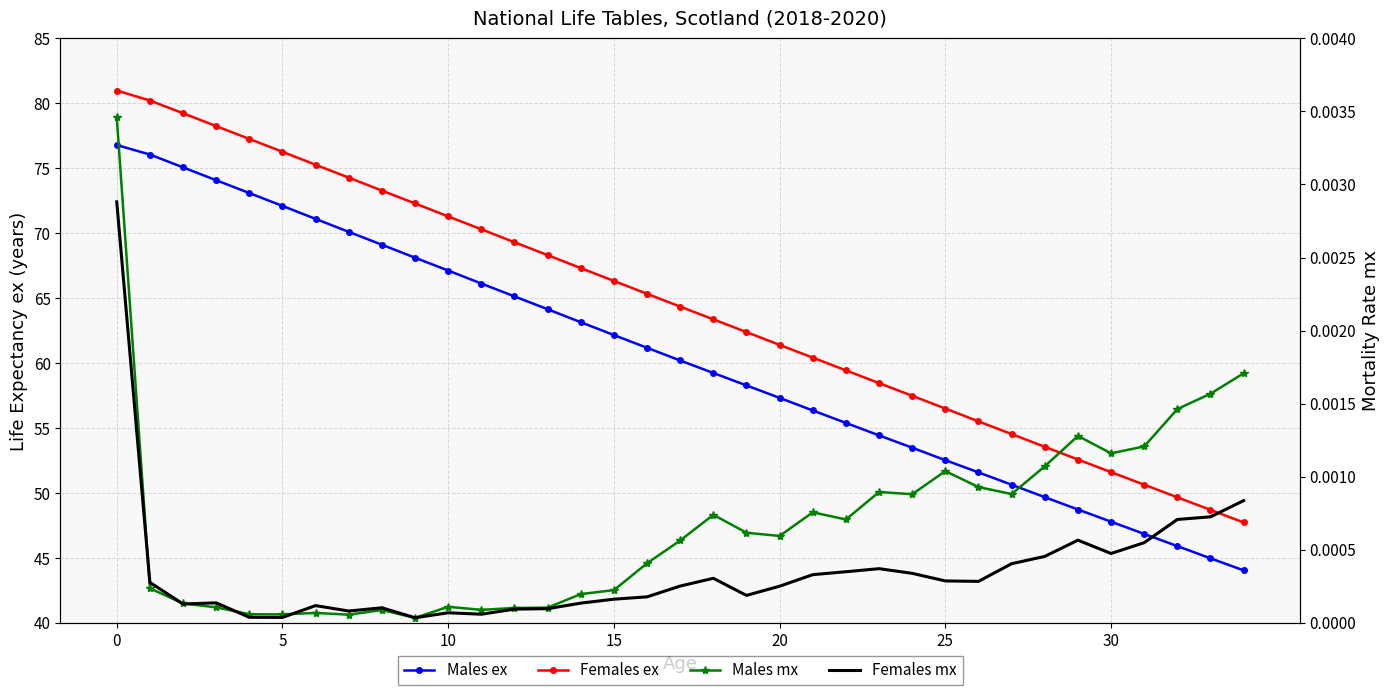

Reading left to right, what are all the values shown in this chart?

Males ex: 76.8	76.1	75.1	74.1	73.1	72.1	71.1	70.1	69.1	68.1	67.1	66.1	65.1	64.1	63.1	62.1	61.2	60.2	59.2	58.3	57.3	56.3	55.4	54.4	53.5	52.5	51.6	50.6	49.7	48.7	47.8	46.8	45.9	45.0	44.0
Females ex: 81.0	80.2	79.2	78.2	77.3	76.3	75.3	74.3	73.3	72.3	71.3	70.3	69.3	68.3	67.3	66.3	65.3	64.3	63.4	62.4	61.4	60.4	59.4	58.5	57.5	56.5	55.5	54.5	53.5	52.6	51.6	50.6	49.6	48.7	47.7
Males mx: 0.0	0.0	0.0	0.0	0.0	0.0	0.0	0.0	0.0	0.0	0.0	0.0	0.0	0.0	0.0	0.0	0.0	0.0	0.0	0.0	0.0	0.0	0.0	0.0	0.0	0.0	0.0	0.0	0.0	0.0	0.0	0.0	0.0	0.0	0.0
Females mx: 0.0	0.0	0.0	0.0	0.0	0.0	0.0	0.0	0.0	0.0	0.0	0.0	0.0	0.0	0.0	0.0	0.0	0.0	0.0	0.0	0.0	0.0	0.0	0.0	0.0	0.0	0.0	0.0	0.0	0.0	0.0	0.0	0.0	0.0	0.0